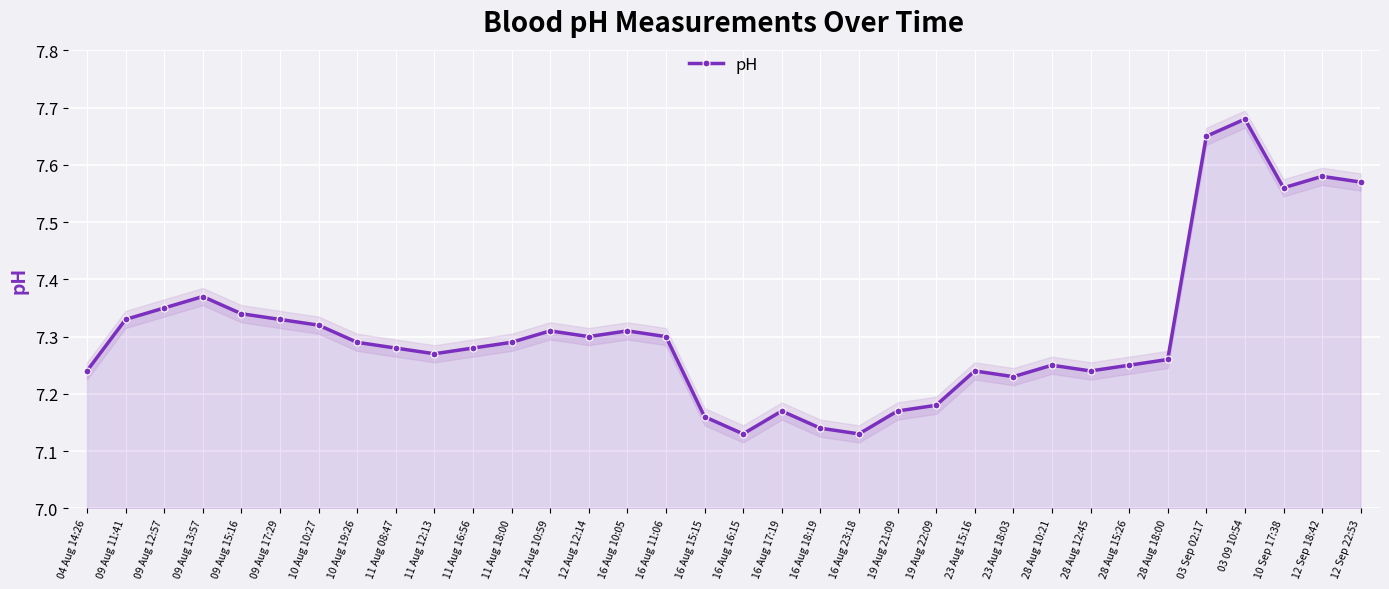

Reading left to right, transcribe all the data shown in this chart.

7.2	7.3	7.3	7.4	7.3	7.3	7.3	7.3	7.3	7.3	7.3	7.3	7.3	7.3	7.3	7.3	7.2	7.1	7.2	7.1	7.1	7.2	7.2	7.2	7.2	7.2	7.2	7.2	7.3	7.7	7.7	7.6	7.6	7.6